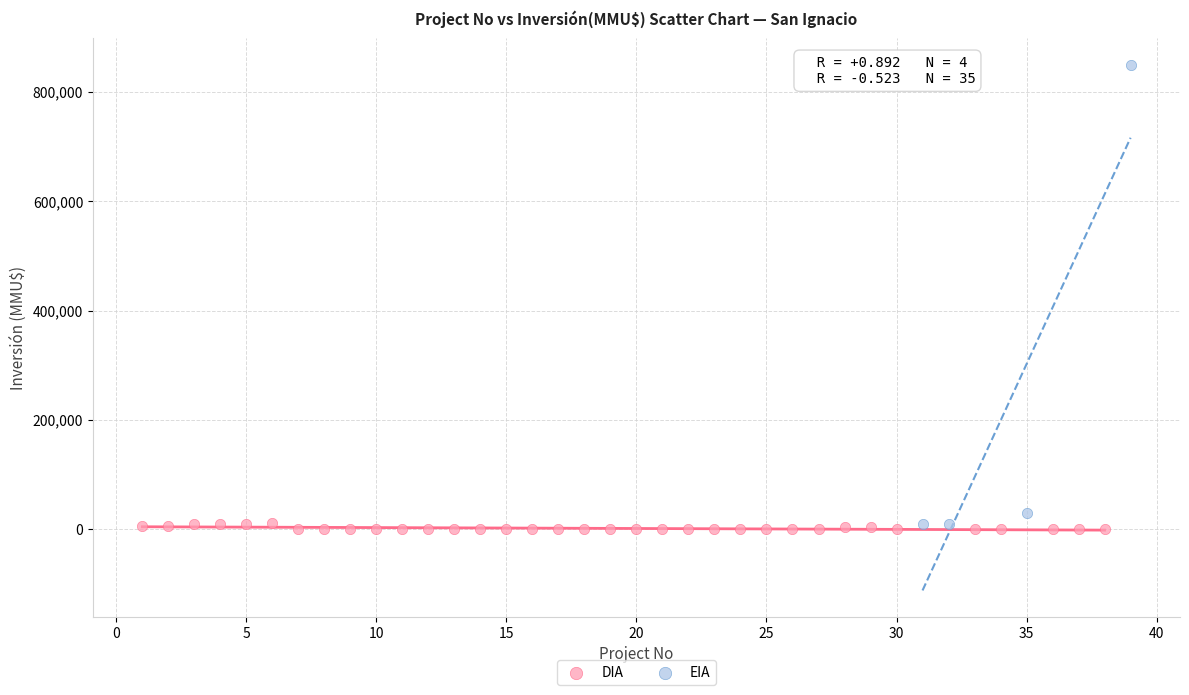

Which series contains the highest Y value?

EIA